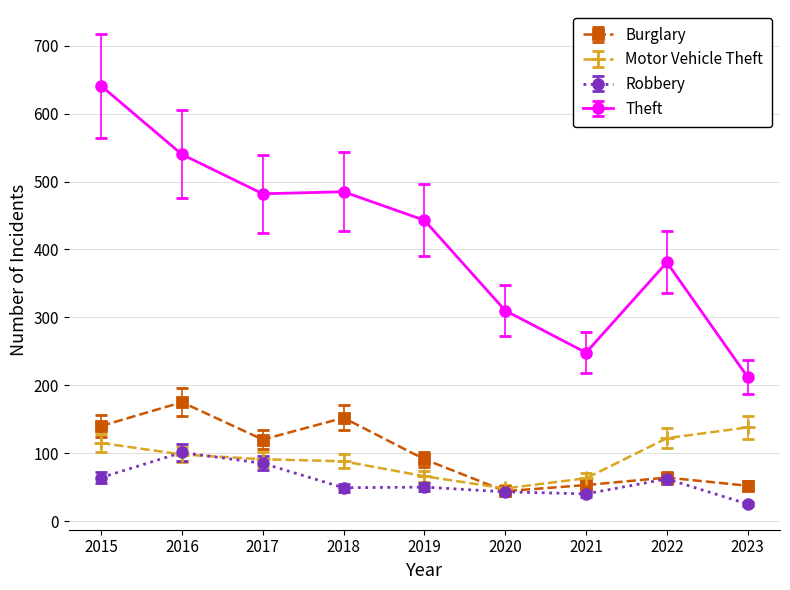

What is the sum of all Theft values?

3742